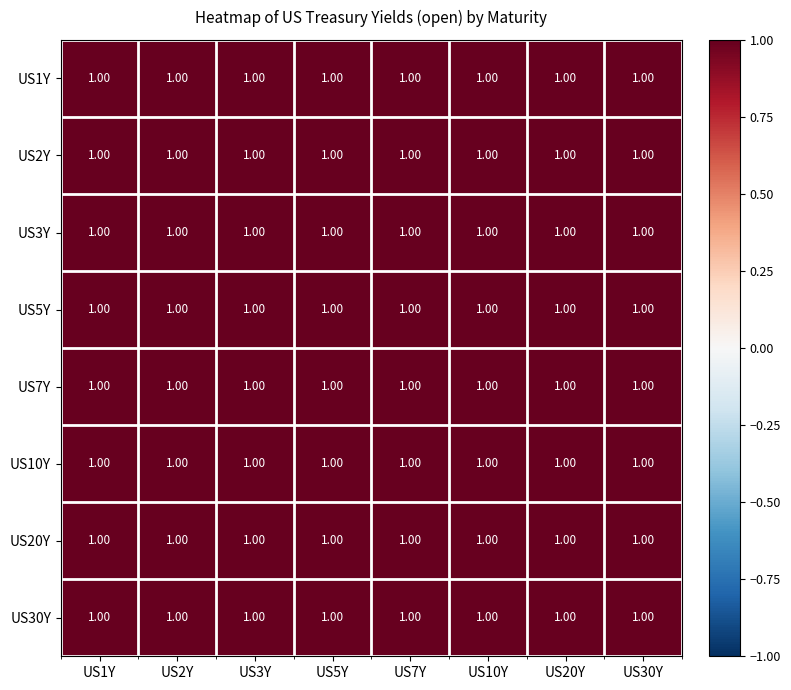

List the series in order of their peak value, highest first.

US1Y, US2Y, US3Y, US7Y, US10Y, US20Y, US5Y, US30Y